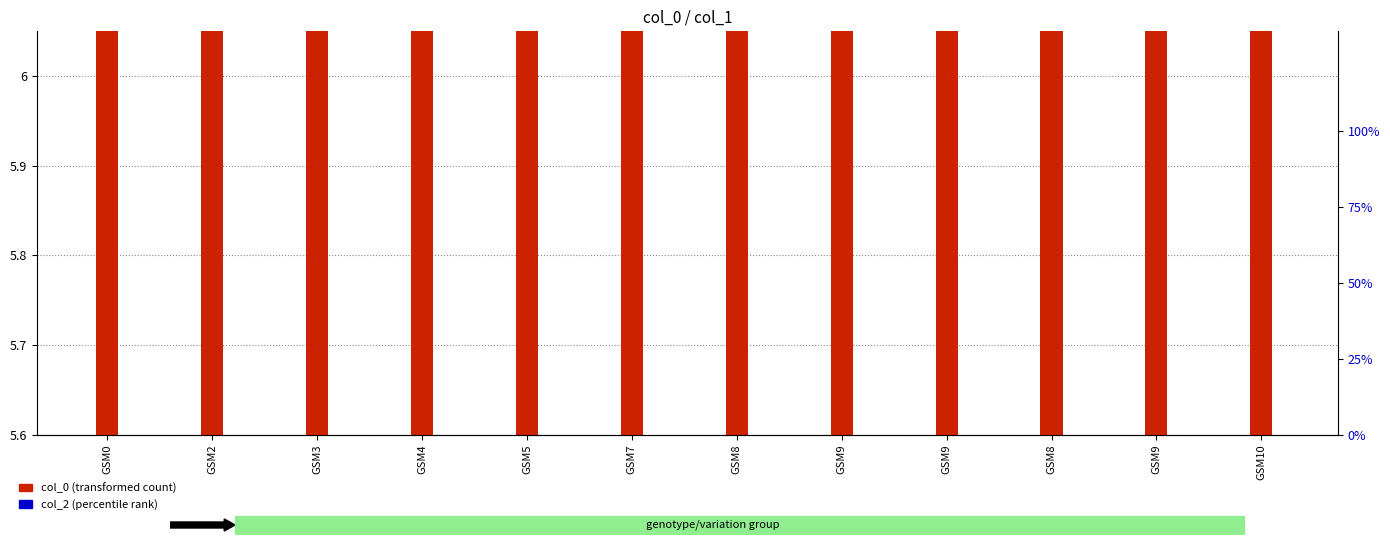

What is the label of the 5th bar from the right?

GSM9